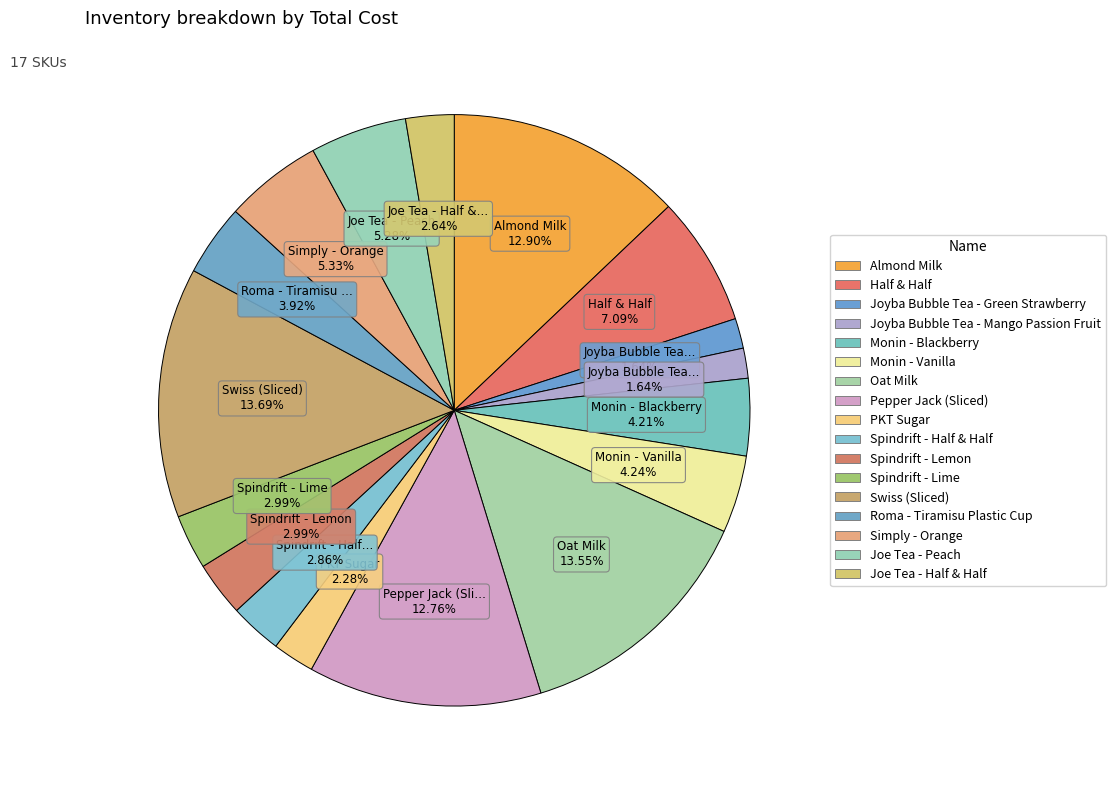

Does Swiss (Sliced) represent more than half of the total?

No